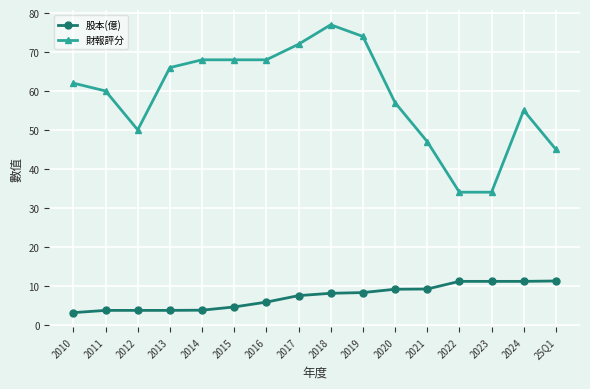

Count the number of categories in the chart.

16